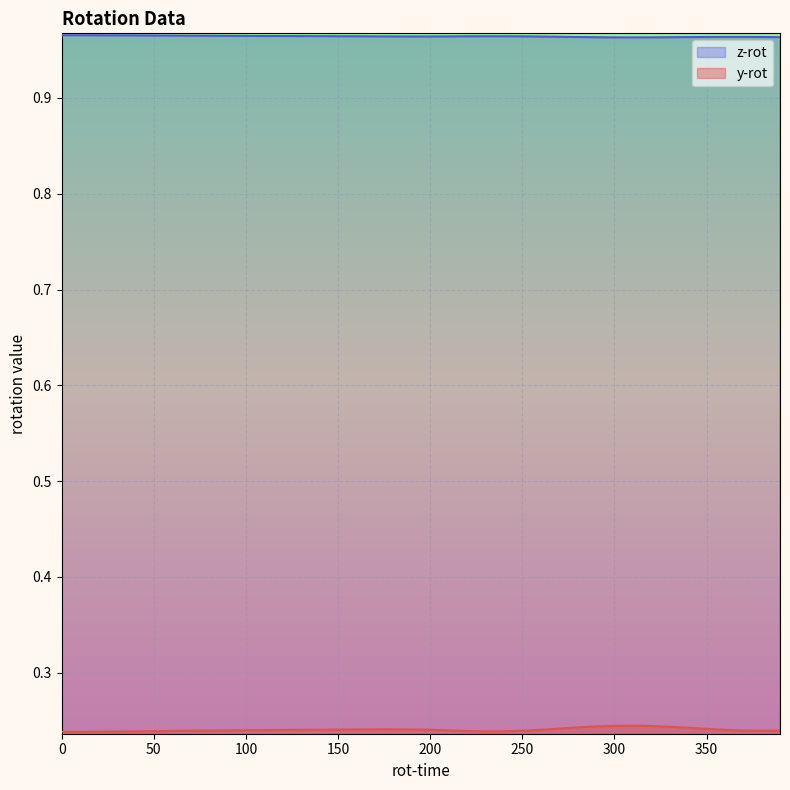

Reading left to right, list all the values displayed in this chart.

y-rot: 0.2	0.2	0.2	0.2	0.2	0.2	0.2	0.2	0.2	0.2	0.2	0.2	0.2	0.2	0.2	0.2	0.2	0.2	0.2	0.2	0.2	0.2	0.2	0.2	0.2	0.2	0.2	0.2	0.2	0.2	0.2	0.2	0.2	0.2	0.2	0.2	0.2	0.2	0.2	0.2
z-rot: 1.0	1.0	1.0	1.0	1.0	1.0	1.0	1.0	1.0	1.0	1.0	1.0	1.0	1.0	1.0	1.0	1.0	1.0	1.0	1.0	1.0	1.0	1.0	1.0	1.0	1.0	1.0	1.0	1.0	1.0	1.0	1.0	1.0	1.0	1.0	1.0	1.0	1.0	1.0	1.0